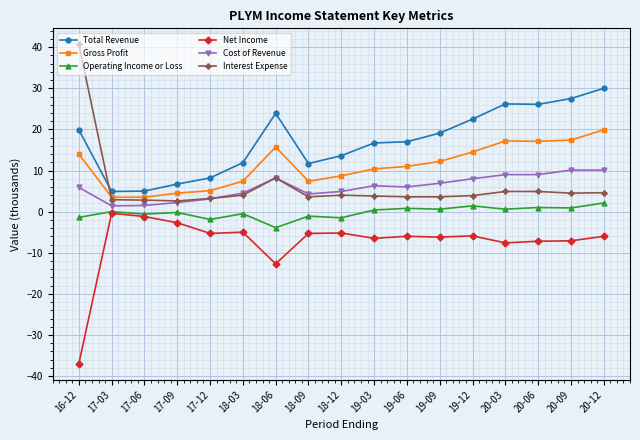

Count the number of categories in the chart.

17